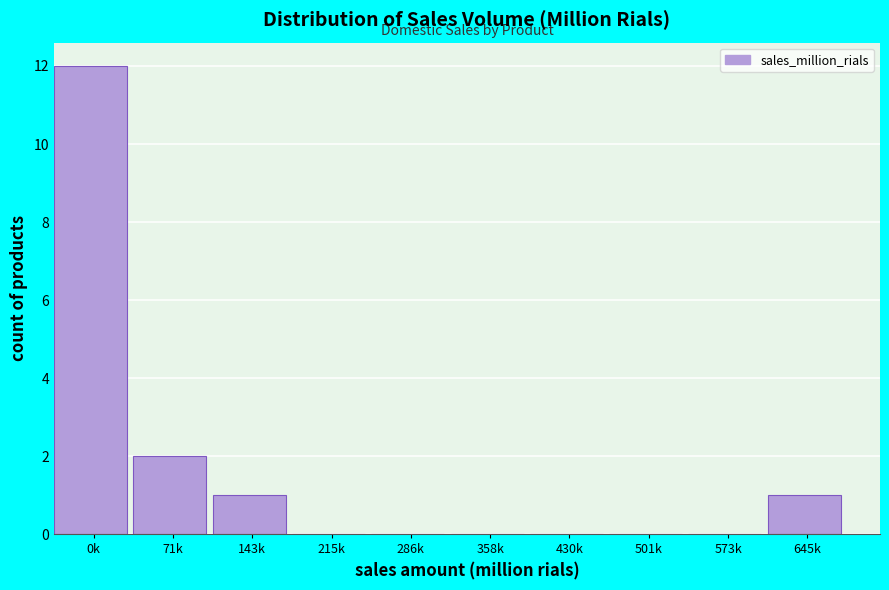

Reading left to right, what are all the values shown in this chart?

0k=12	71k=2	143k=1	215k=0	286k=0	358k=0	430k=0	501k=0	573k=0	645k=1